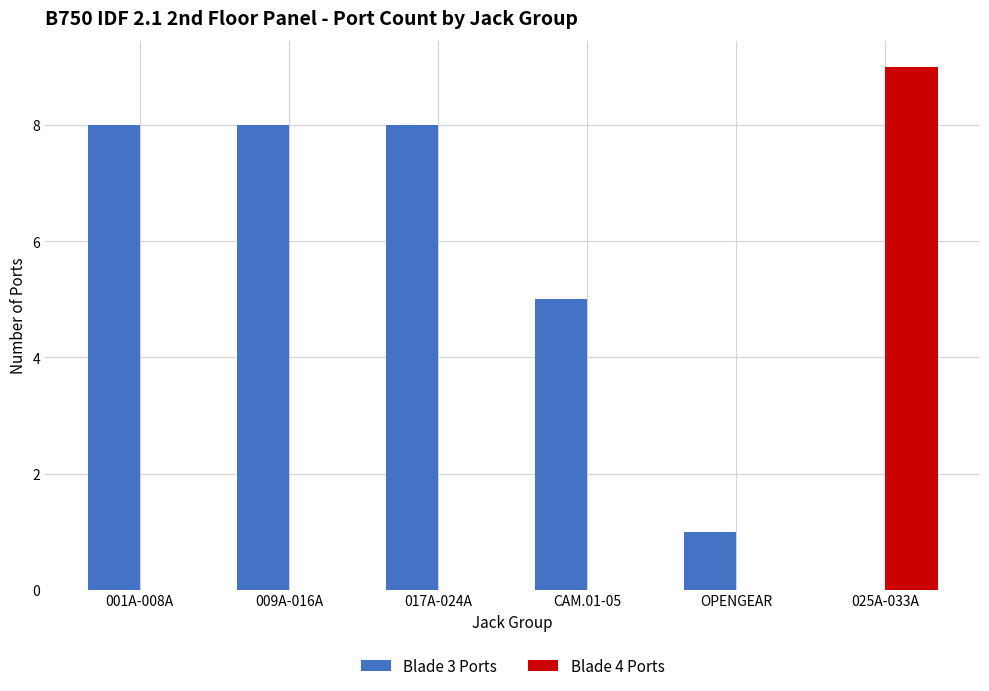

Which series has the largest range (max minus min)?

Blade 4 Ports